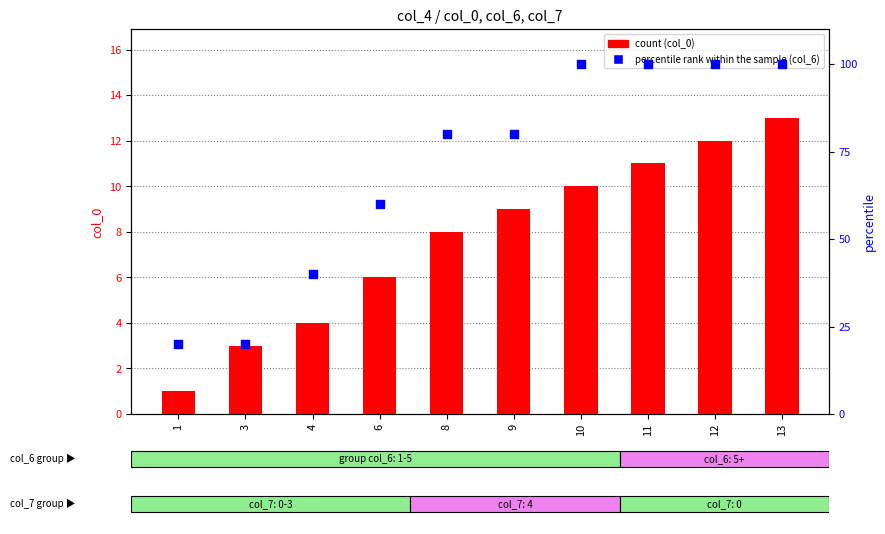

Which series reaches the maximum Y coordinate?

percentile rank within the sample